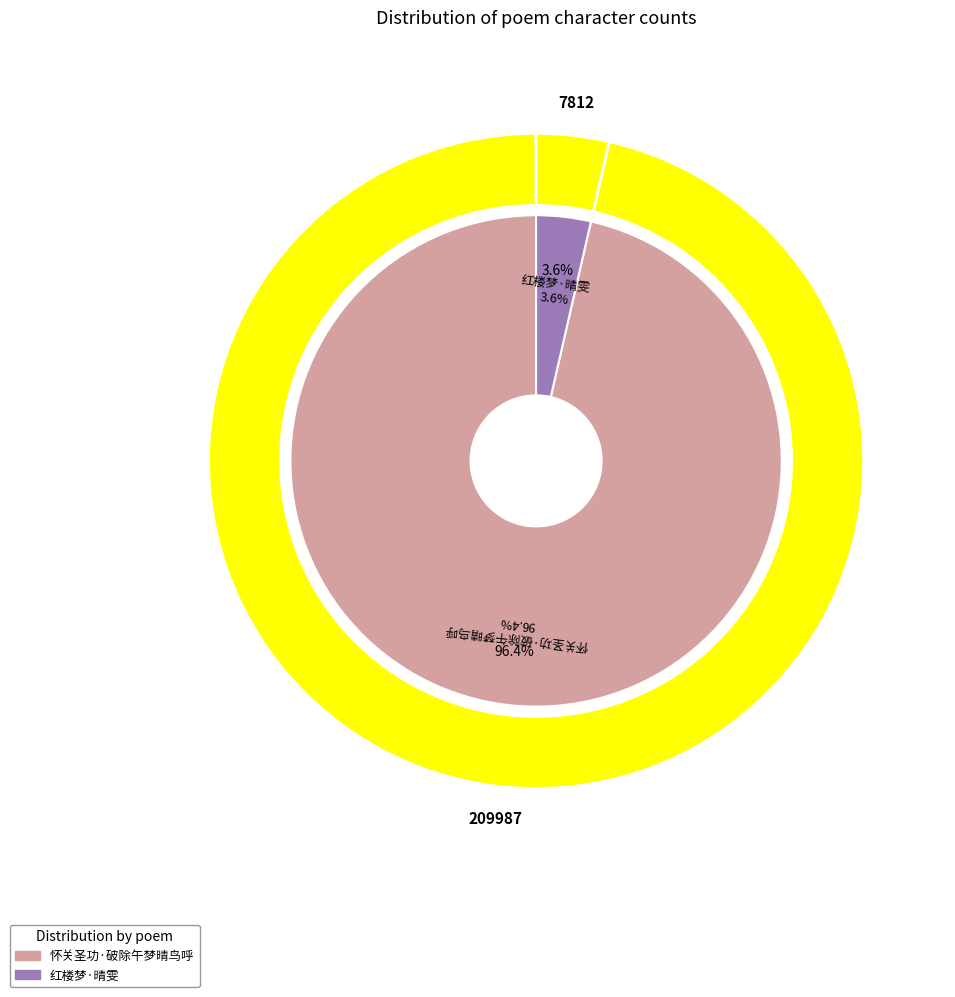

To the nearest percent, what is the average slice percentage?

50%